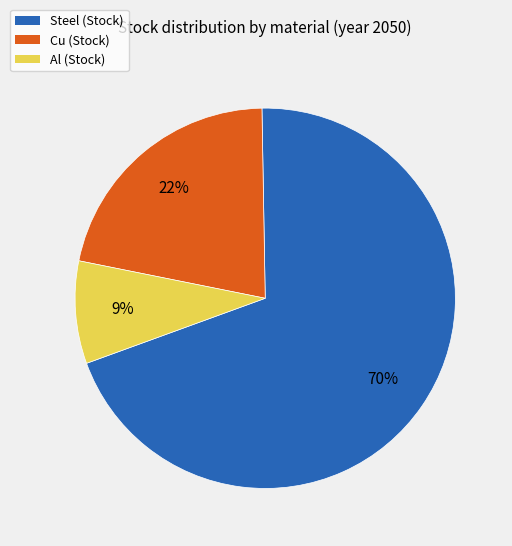

The Al (Stock) slice represents 9% of the pie. True or false?

True